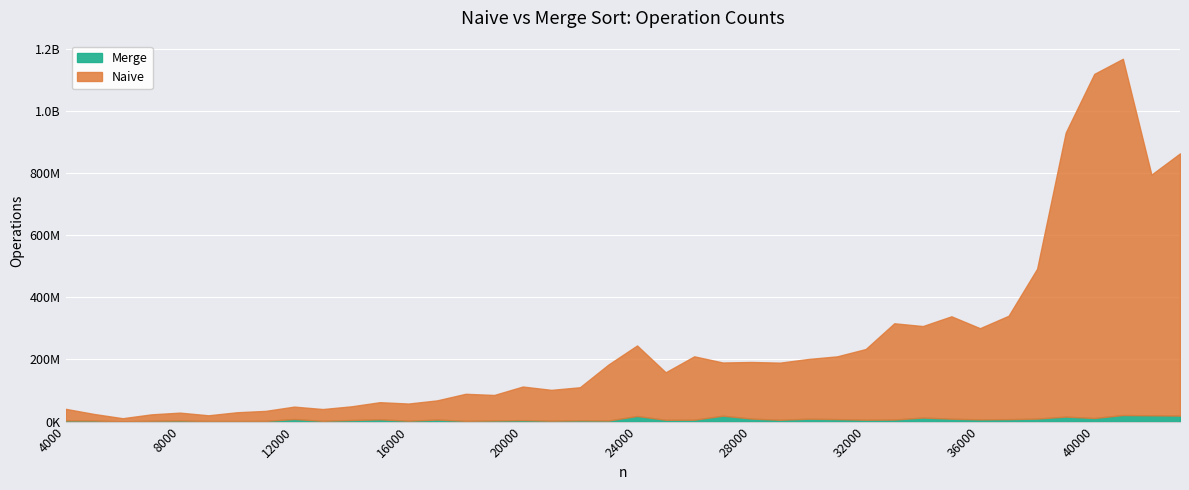

How many data points in Naive are less than 171078100?

20